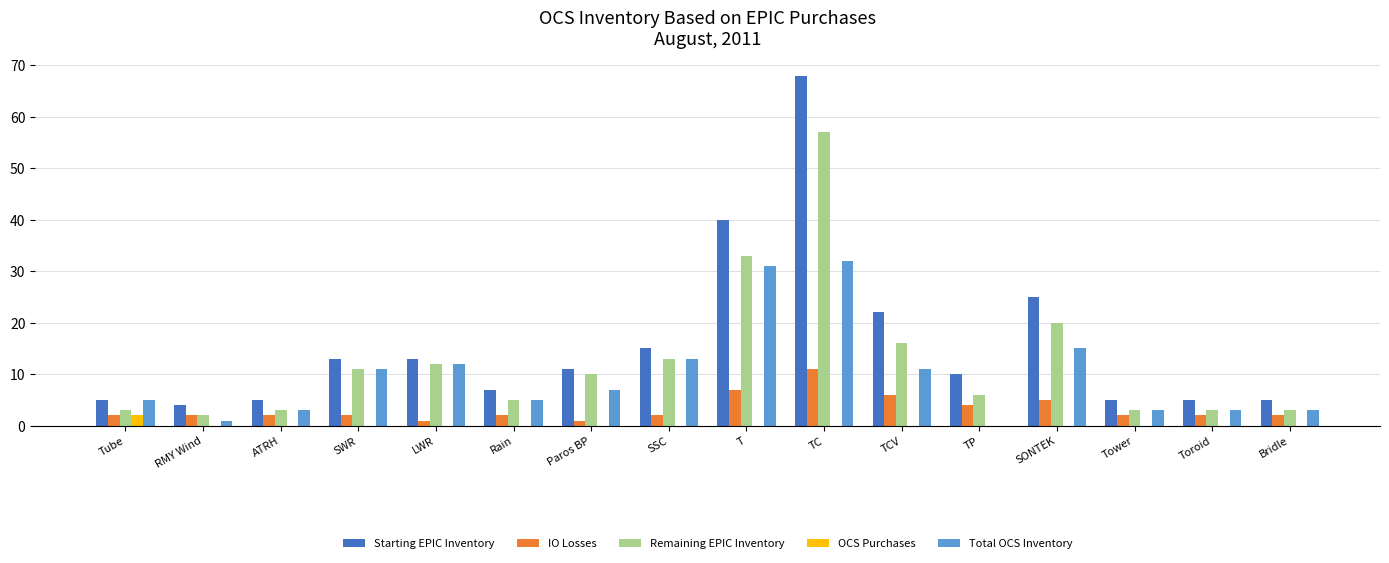

Which series has the largest range (max minus min)?

Starting EPIC Inventory